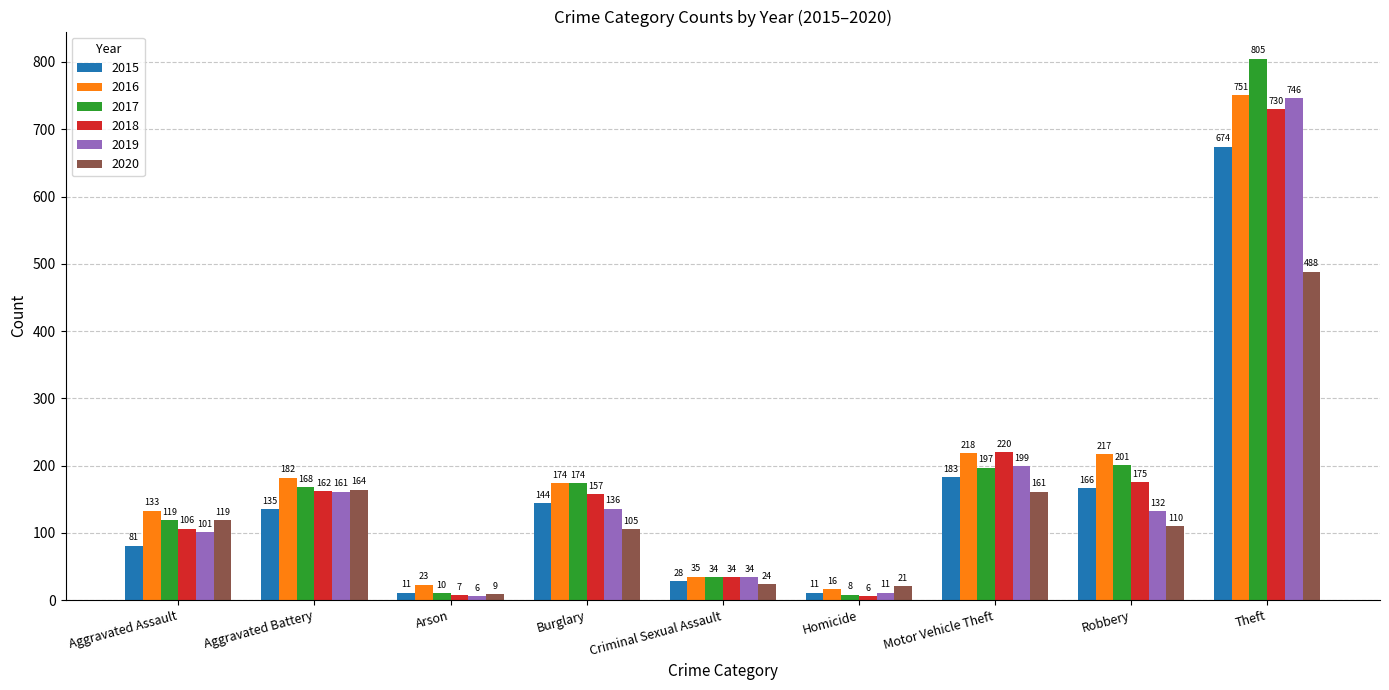

How many bars are there in total?

54